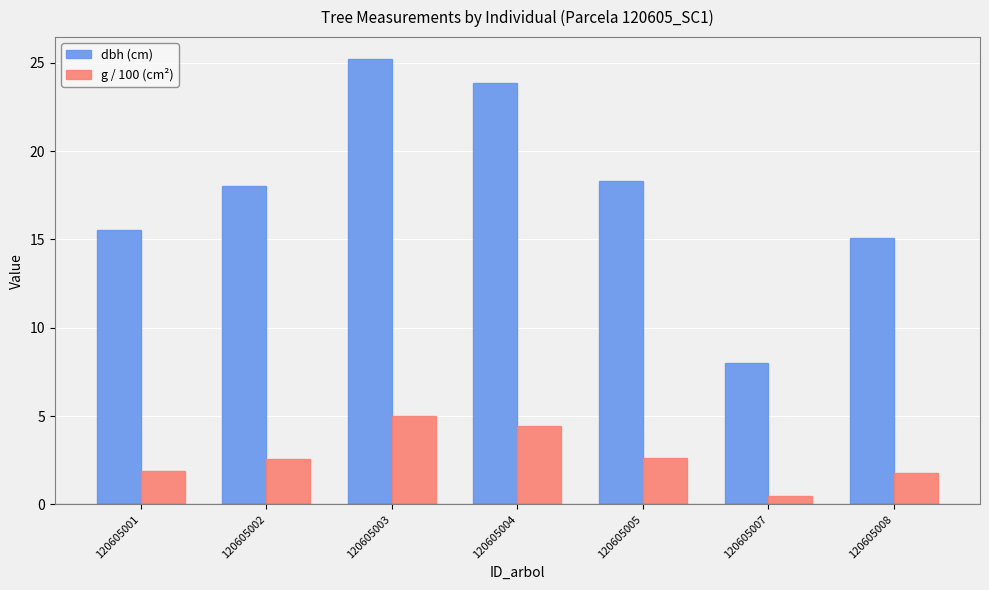

Reading left to right, transcribe all the data shown in this chart.

dbh (cm): 15.6	18.1	25.2	23.9	18.3	8.0	15.1
g / 100 (cm²): 1.9	2.6	5.0	4.5	2.6	0.5	1.8